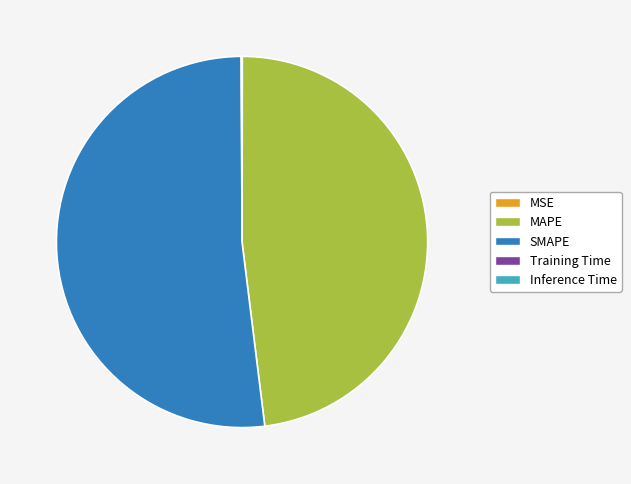

The SMAPE slice represents 52% of the pie. True or false?

True